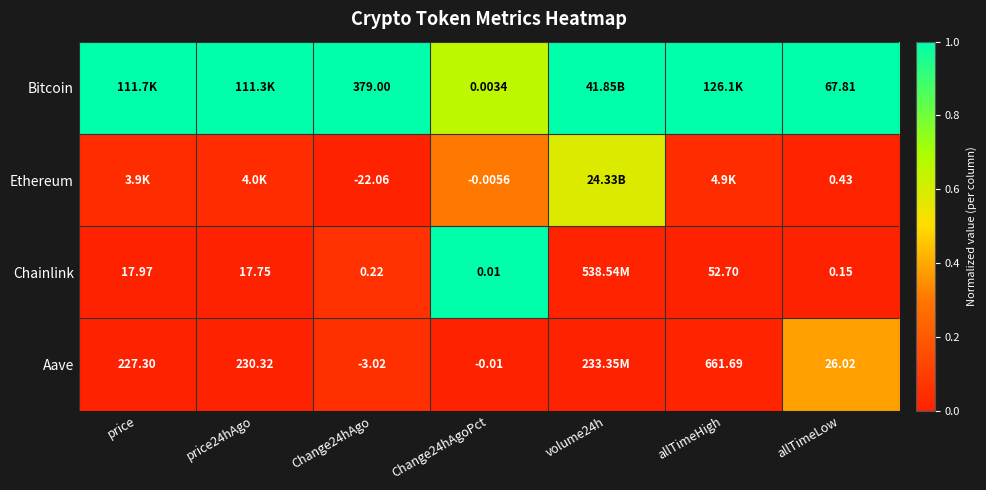

Which series changed the most between Change24hAgoPct and allTimeLow?

Bitcoin